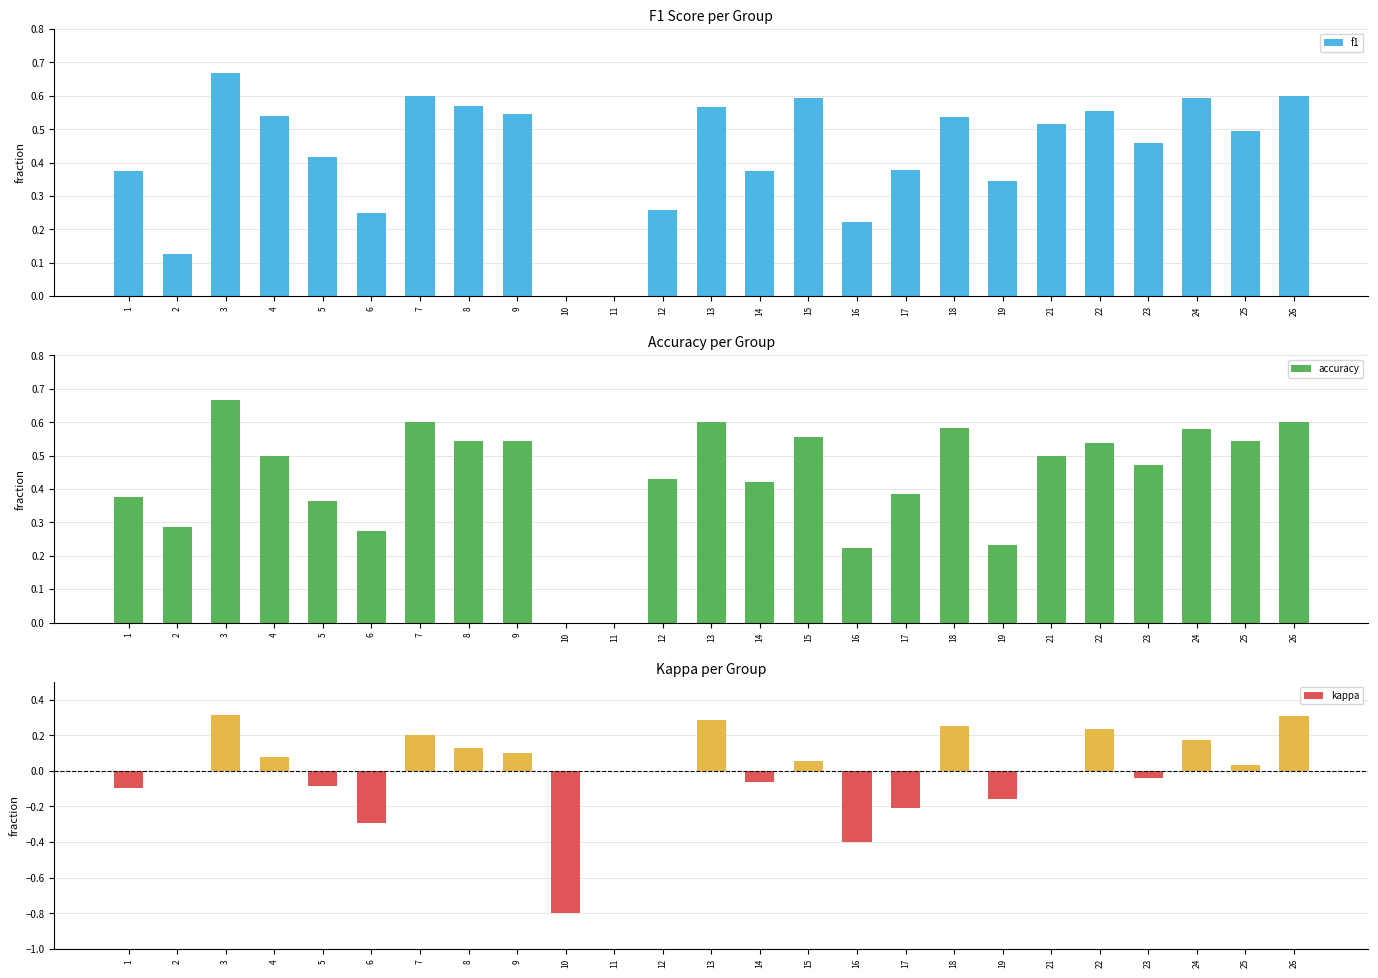

How many bars are there in each group?

3